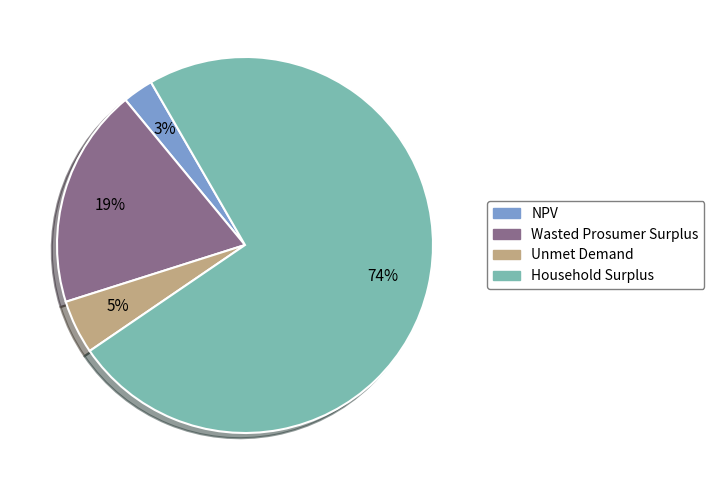

What is the largest slice in the pie chart?

Household Surplus